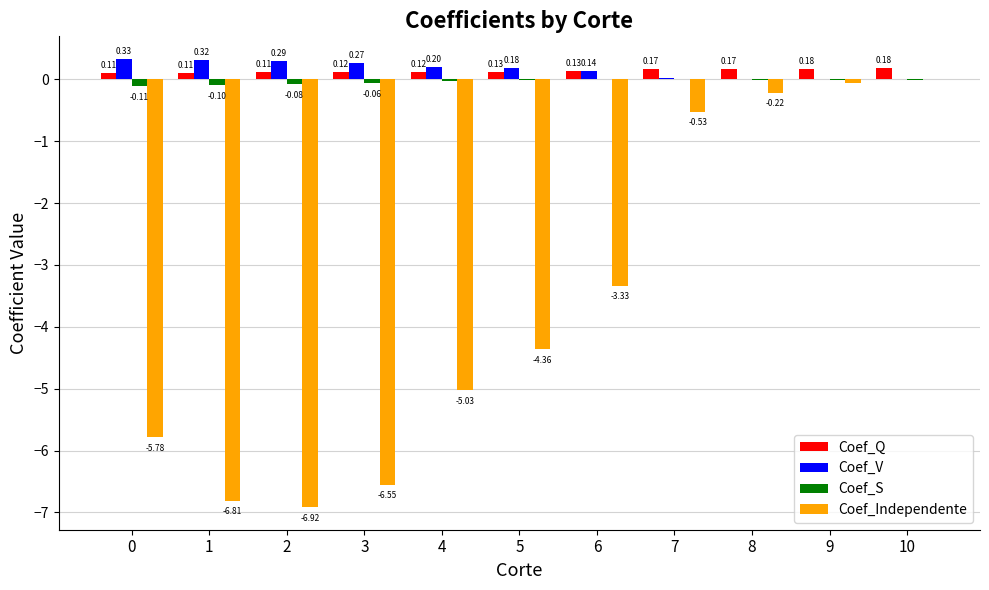

What is the average value of the Coef_Independente series?

-3.6